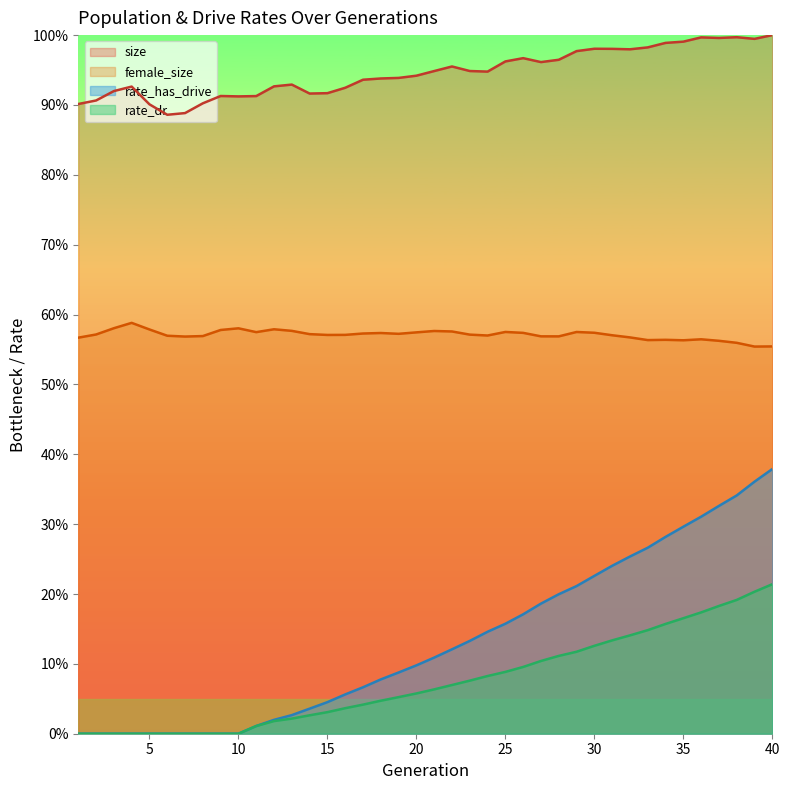

True or false: female_size has a value of 0.3 at 37.

False